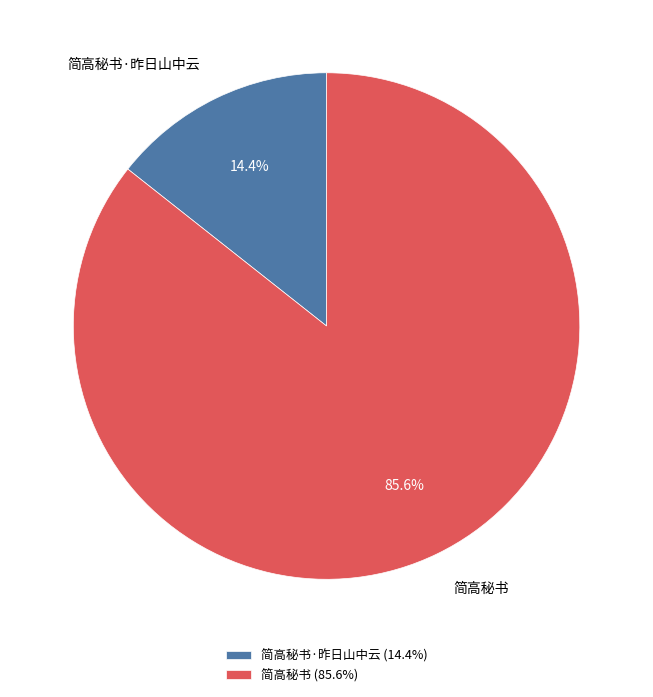

Does 简高秘书·昨日山中云 represent more than half of the total?

No